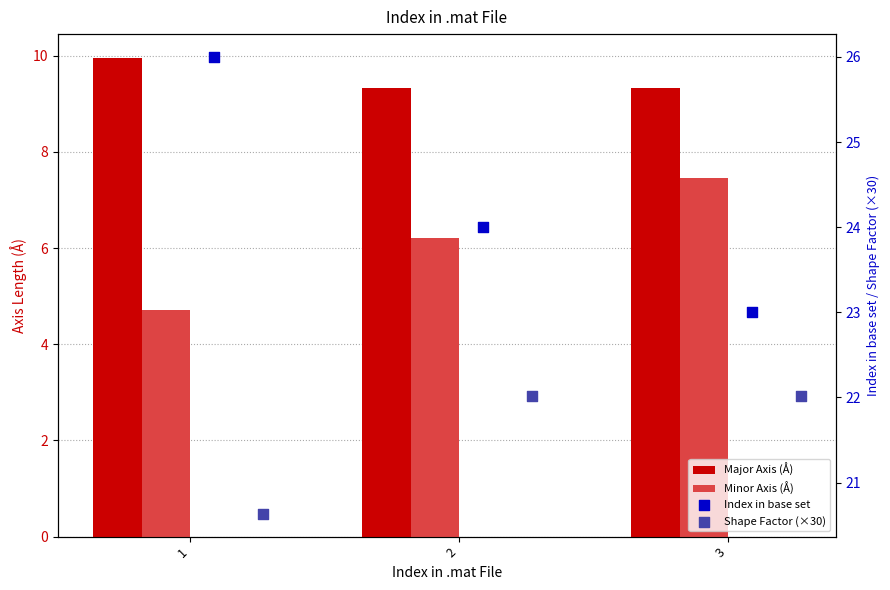

Which series contains the lowest Y value?

Minor Axis (Å)